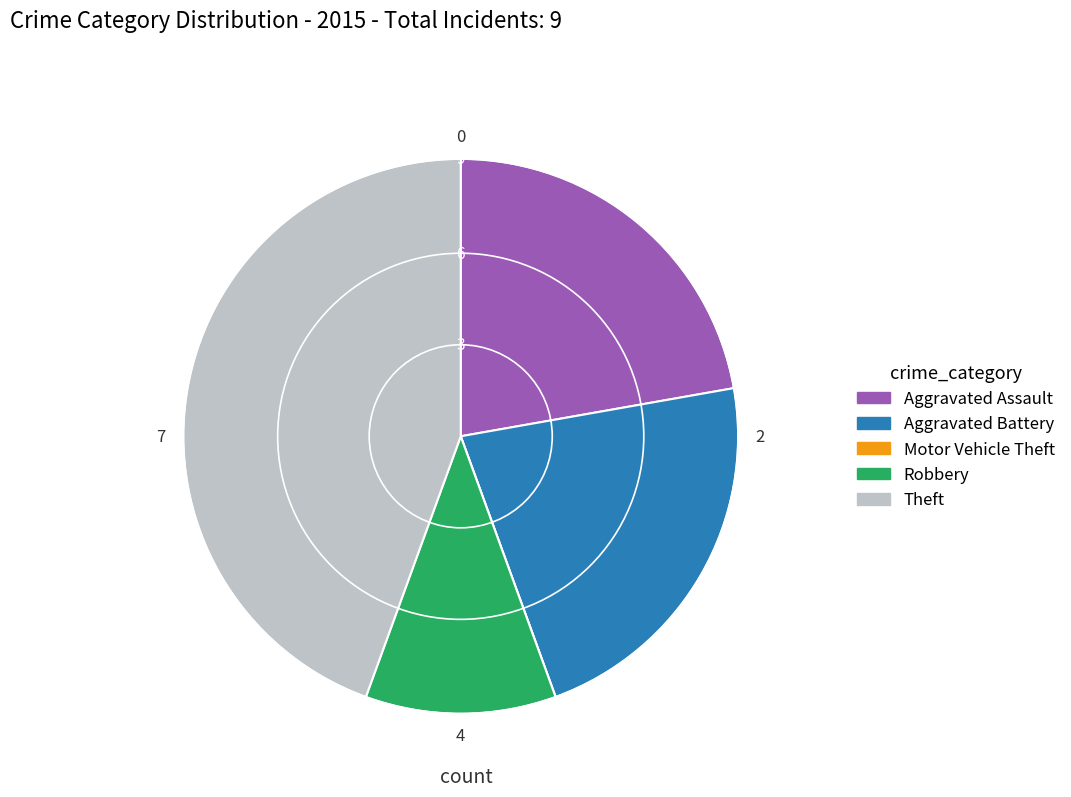

Is it true that Aggravated Battery is 22% of the pie?

True